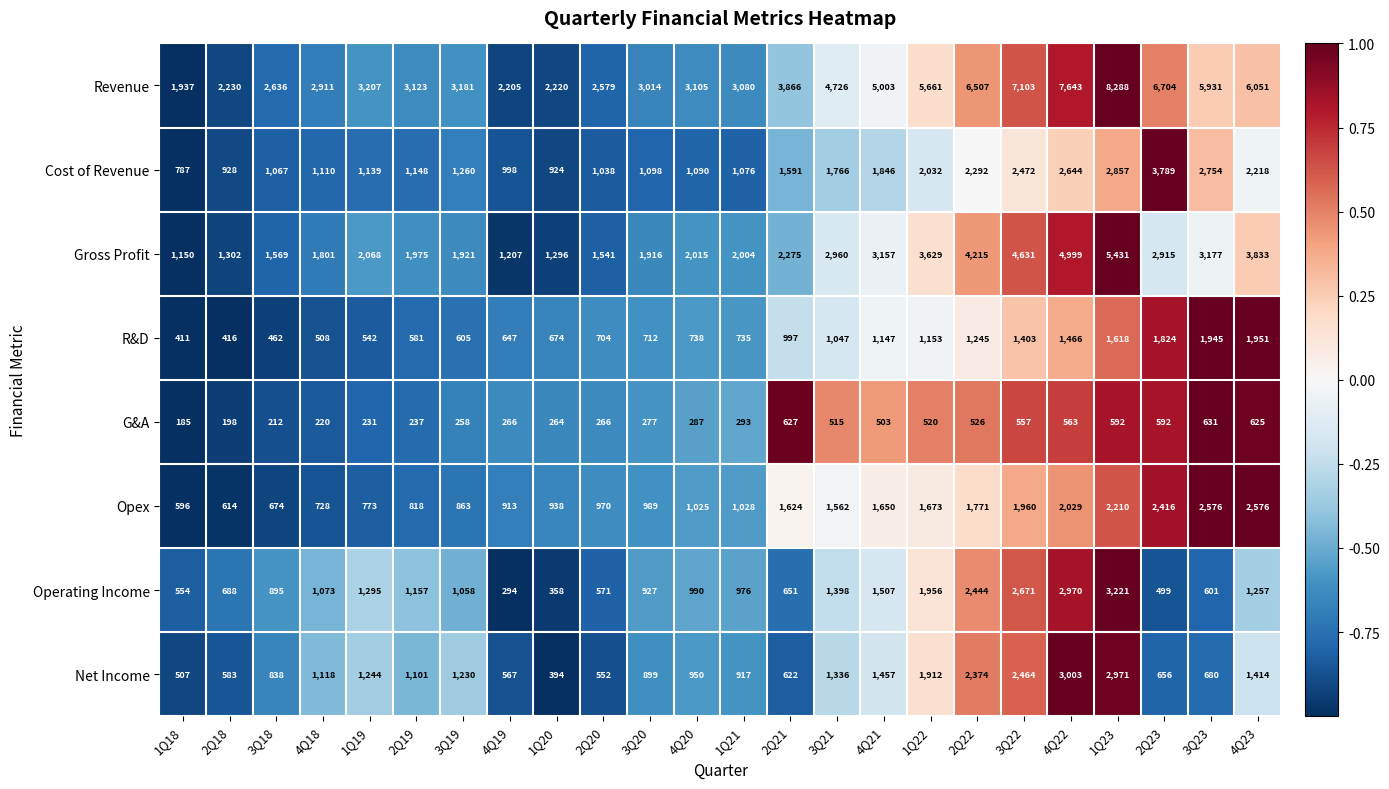

At which label does Revenue reach its minimum?

1Q18